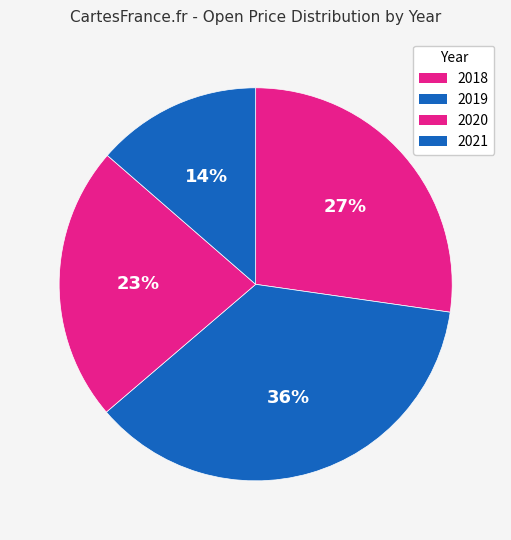

What is the smallest slice in the pie chart?

2021